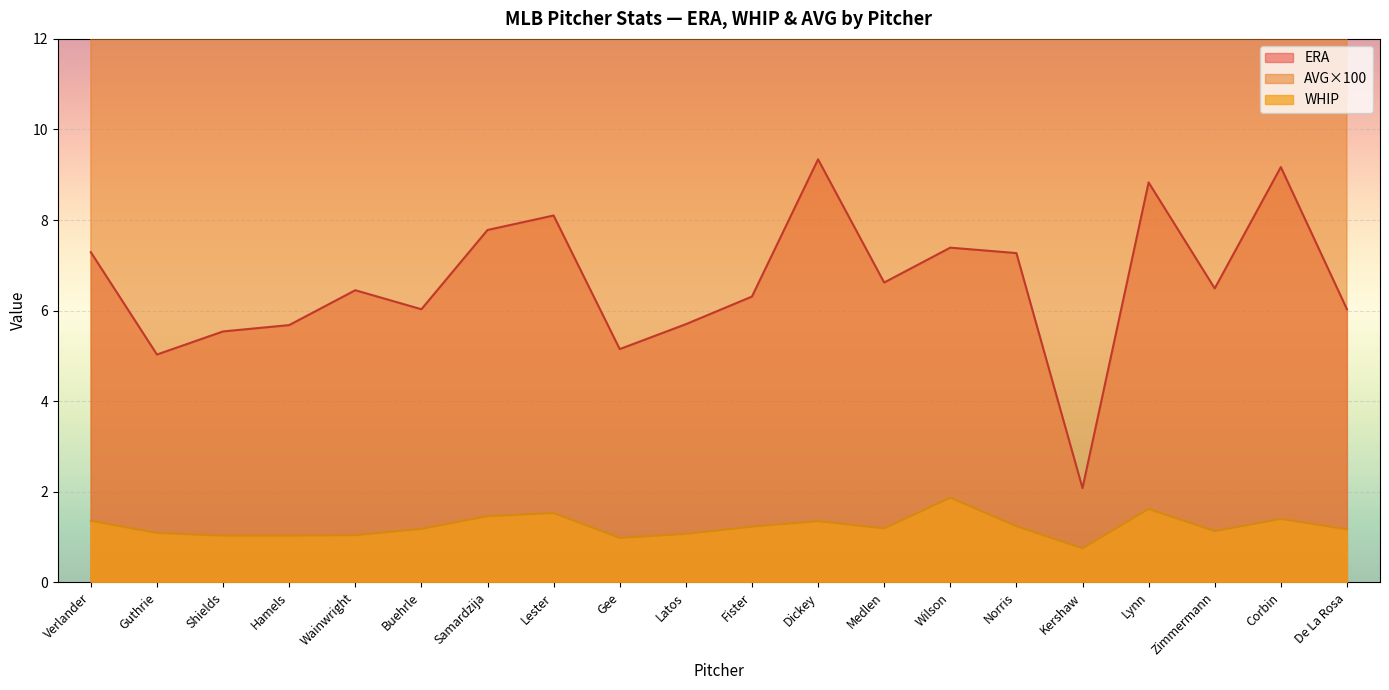

At how many categories does at least one series exceed 27?

1